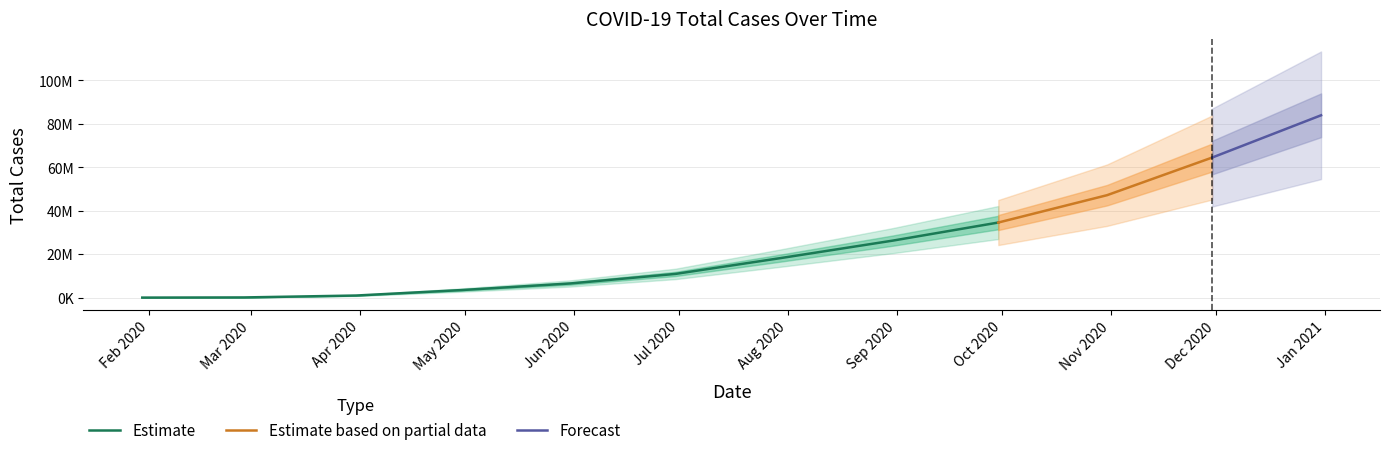

True or false: there are more than 0 points higher than both neighbors.

False